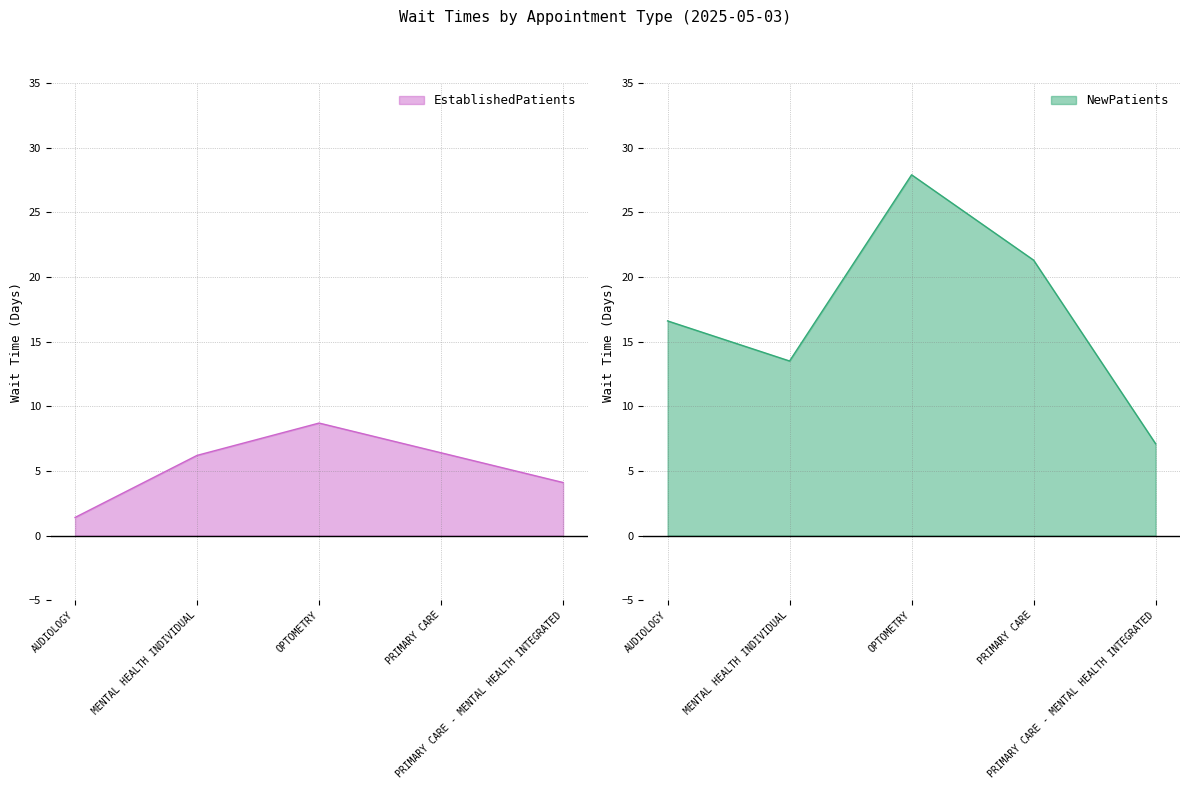

What is the average value of the EstablishedPatients series?

5.4